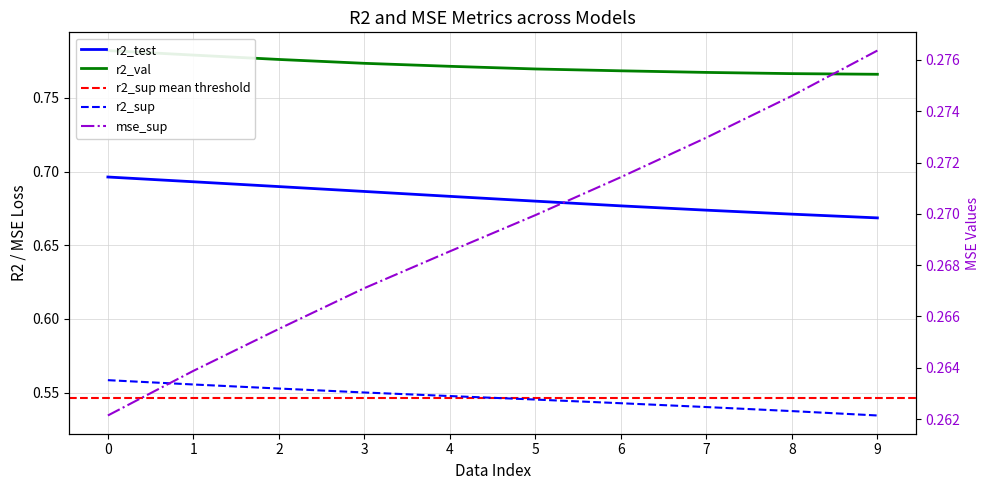

Which series has the largest total across all categories?

r2_val